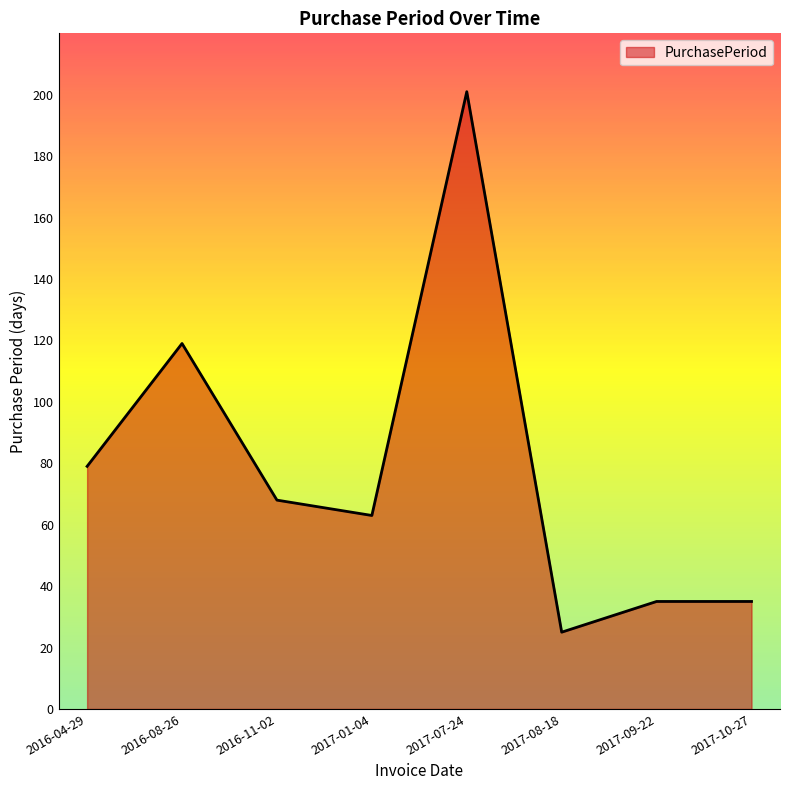

At which label does the data first exceed 68?

2016-04-29